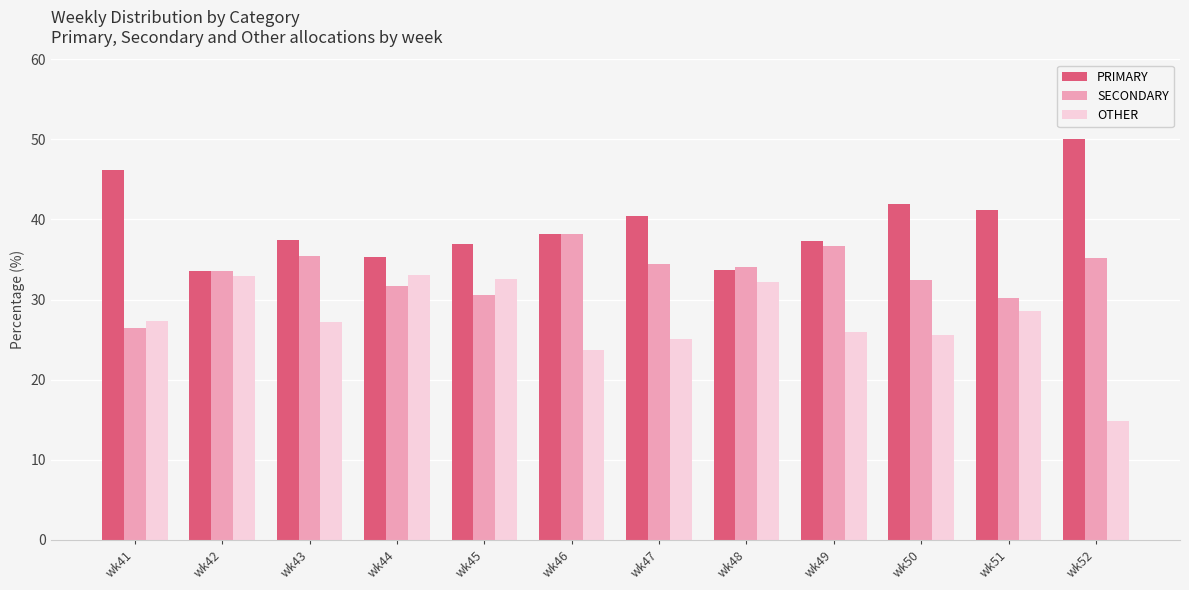

Which category has the lowest value in the OTHER series?

wk52